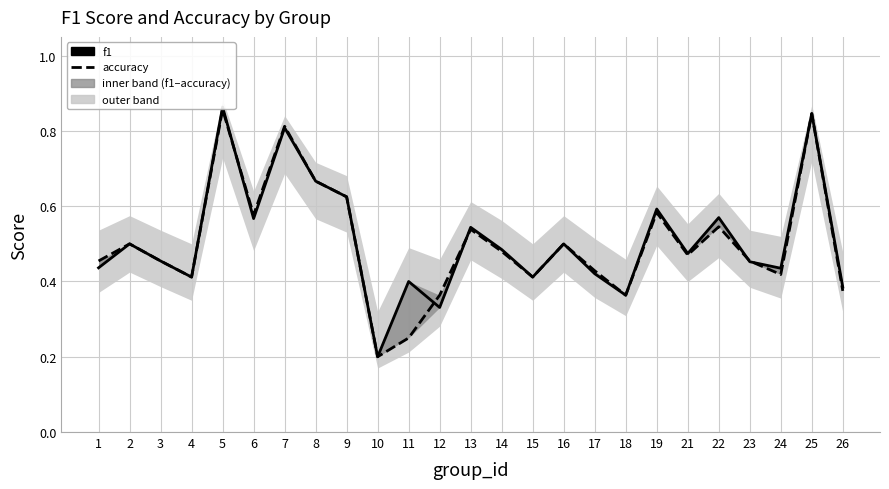

At which category does the chart reach its minimum across all series?

10